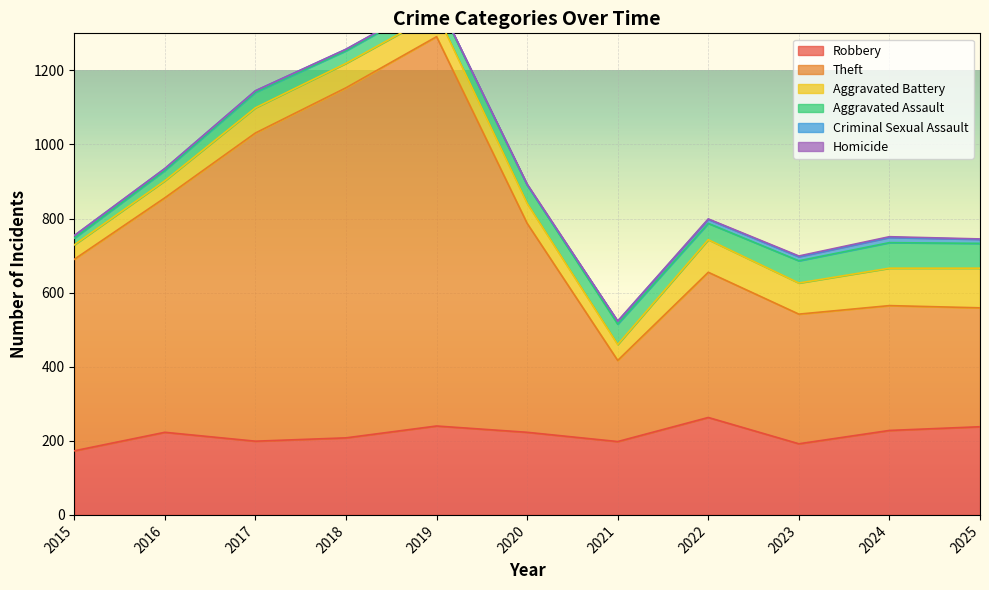

True or false: Criminal Sexual Assault has more than 1 interior local peaks.

False